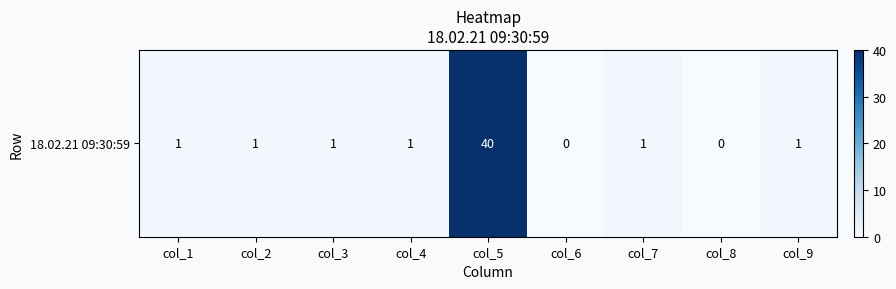

At which category does the chart reach its minimum across all series?

col_6